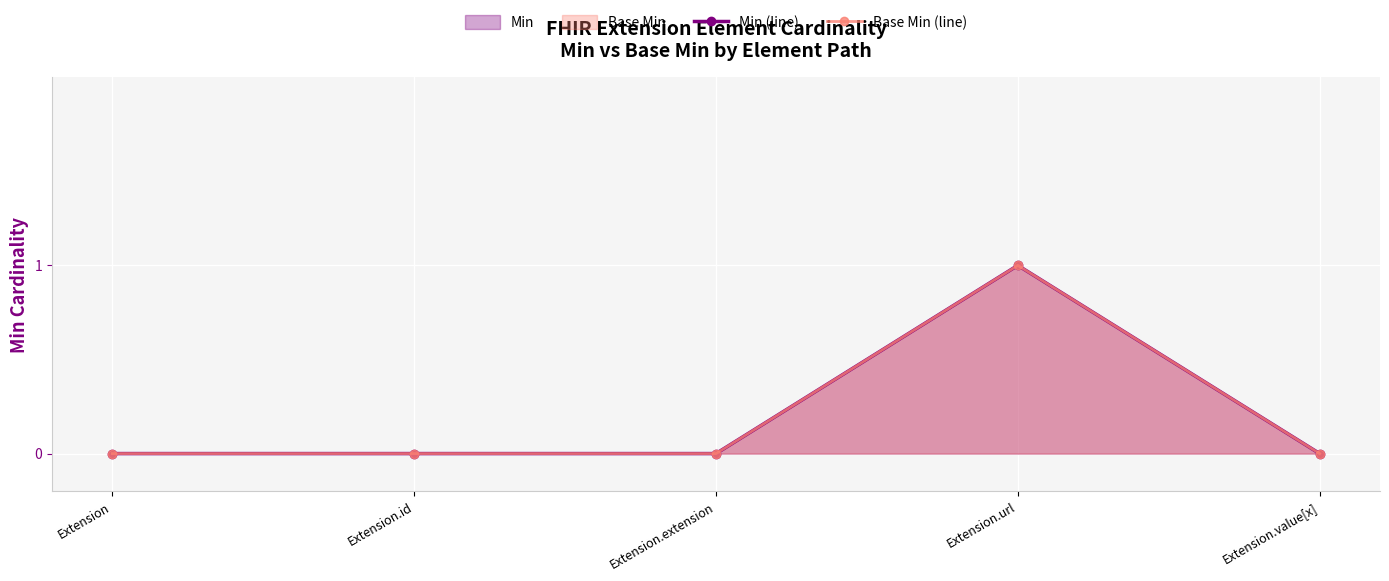

Reading left to right, extract all data points from this chart.

Min (line): 0	0	0	1	0
Base Min (line): 0	0	0	1	0